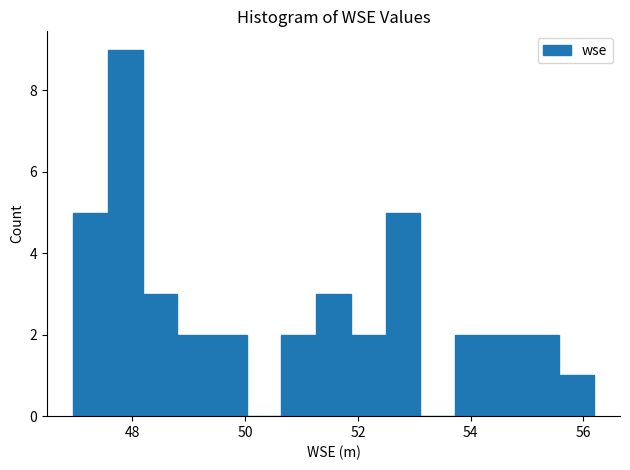

Read against the x-axis, roughly where is the centre of the tallest bar?

47.8